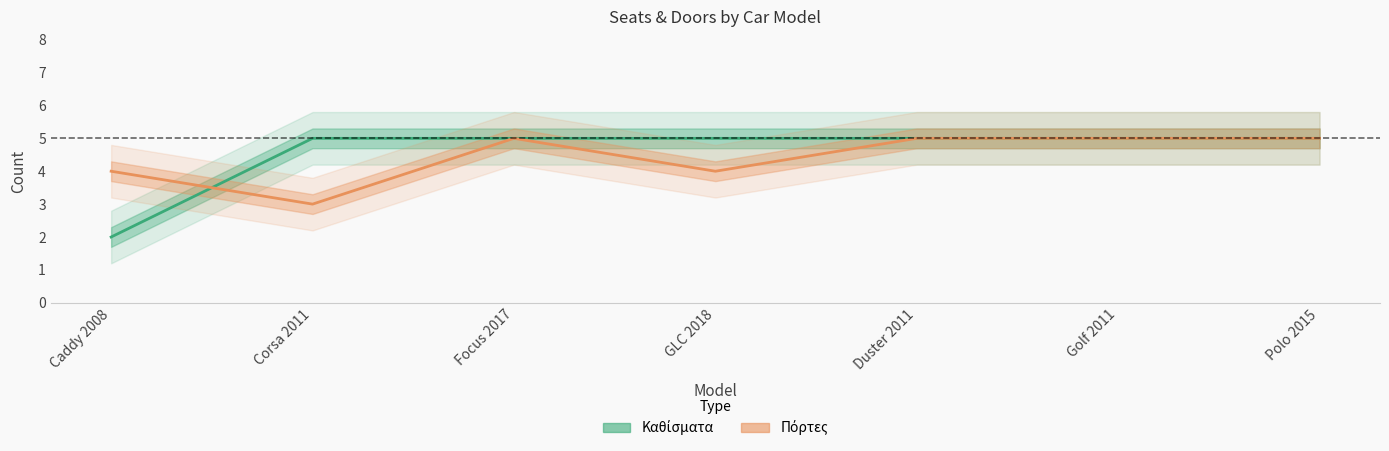

Rank the series by their average value, from highest to lowest.

Καθίσματα, Πόρτες